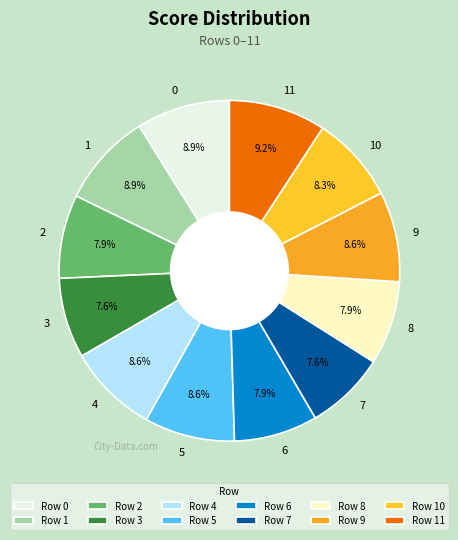

Count the number of slices in the pie.

12